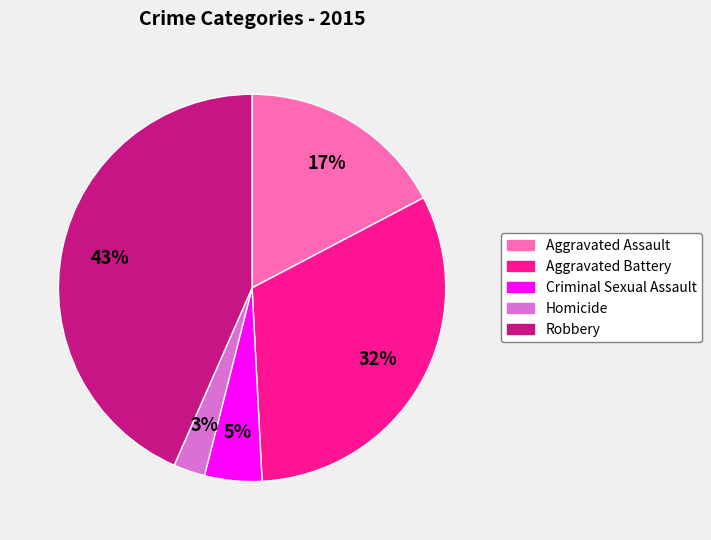

What is the smallest slice in the pie chart?

Homicide